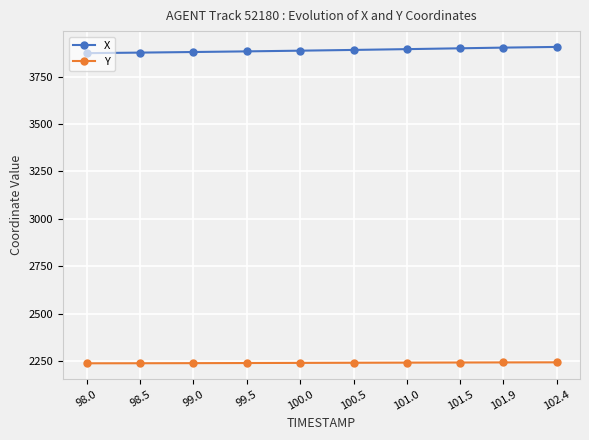

What is the difference between the highest and lowest values at 99.0?

1640.2